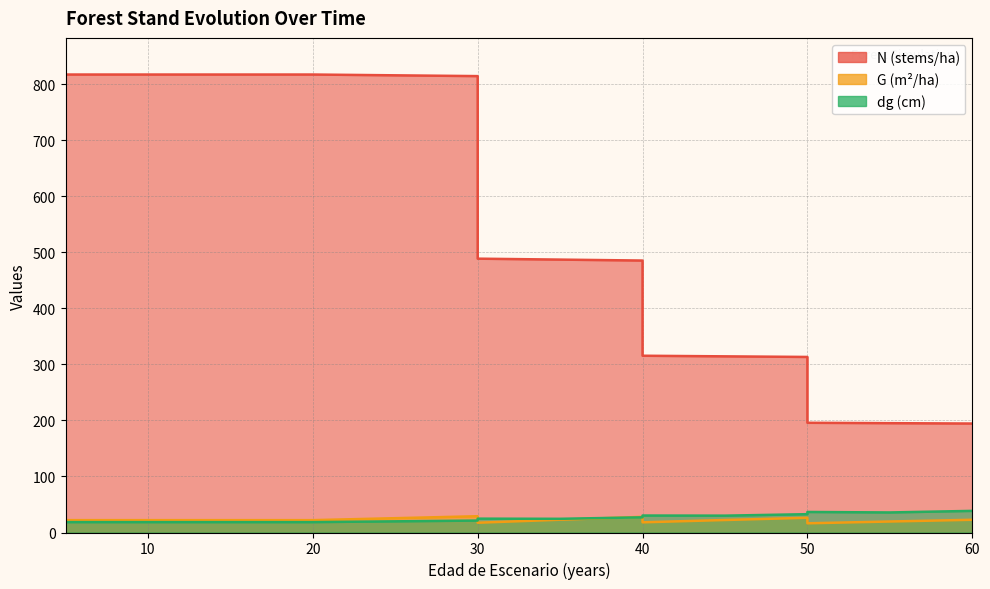

The value of dg at 40 is 14.5. True or false?

False